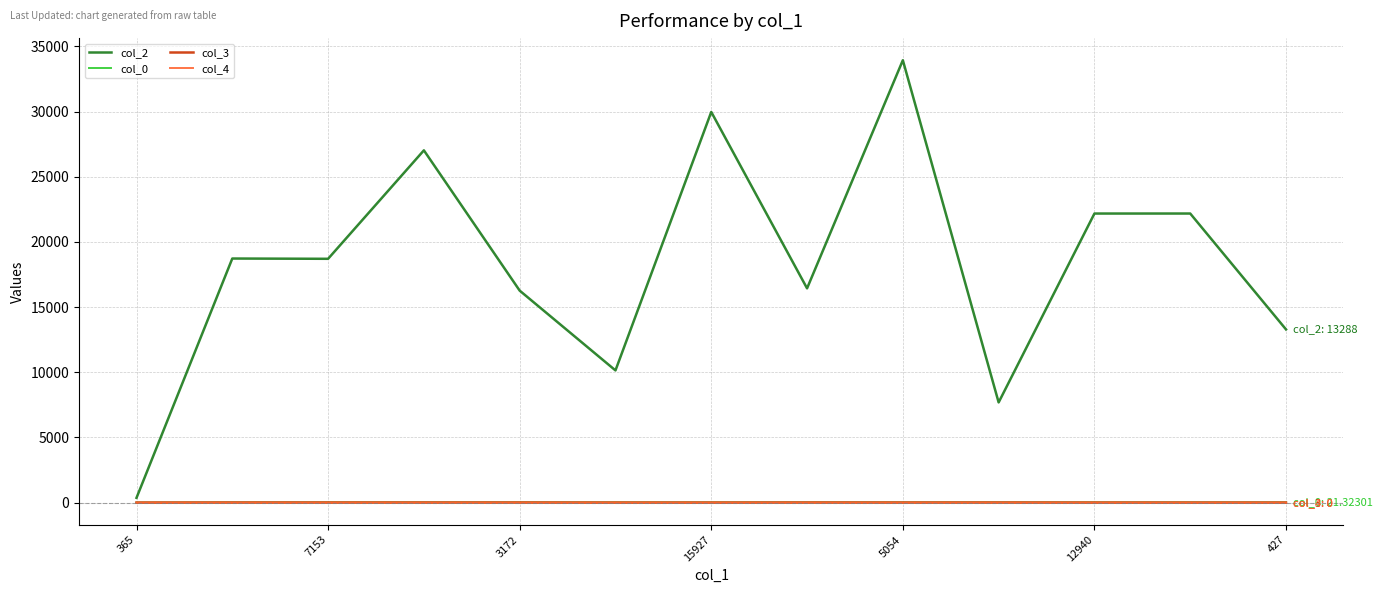

Which series has the largest range (max minus min)?

col_2